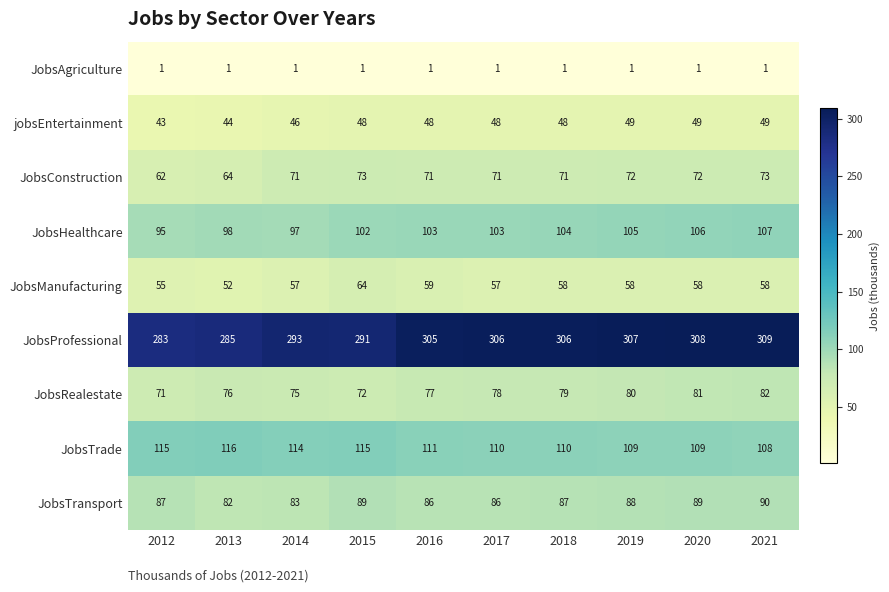

Which series changed the most between 2014 and 2020?

JobsProfessional